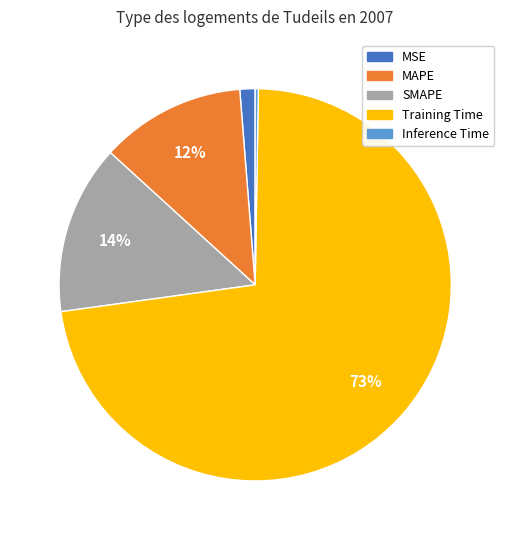

What is the largest slice in the pie chart?

Training Time